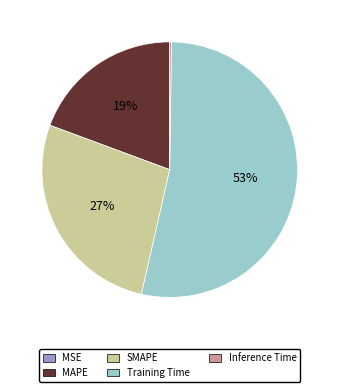

Approximately how many times larger is the value at SMAPE compared to Training Time?

0.5